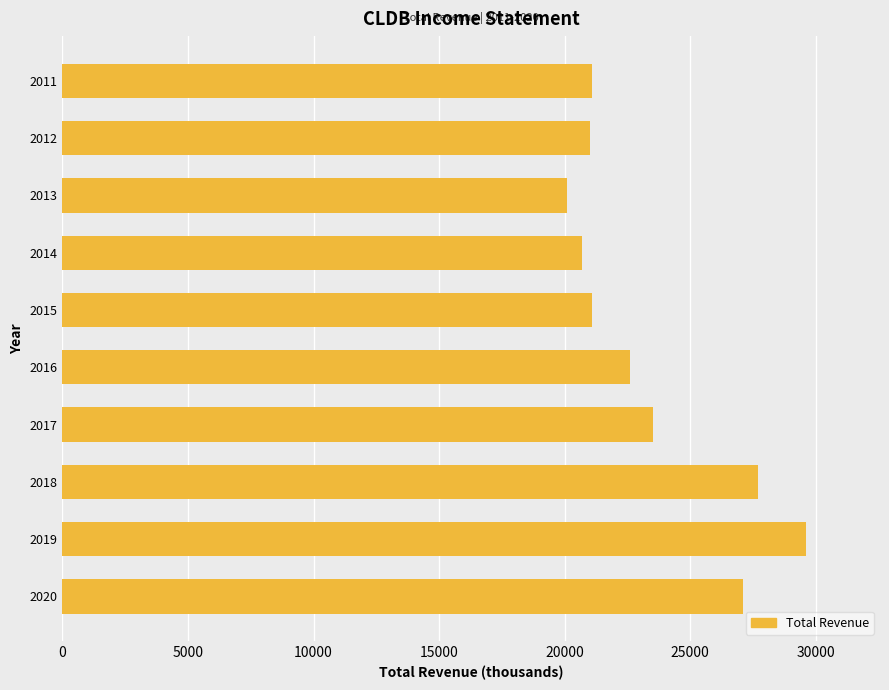

What is the smallest value displayed?

20100